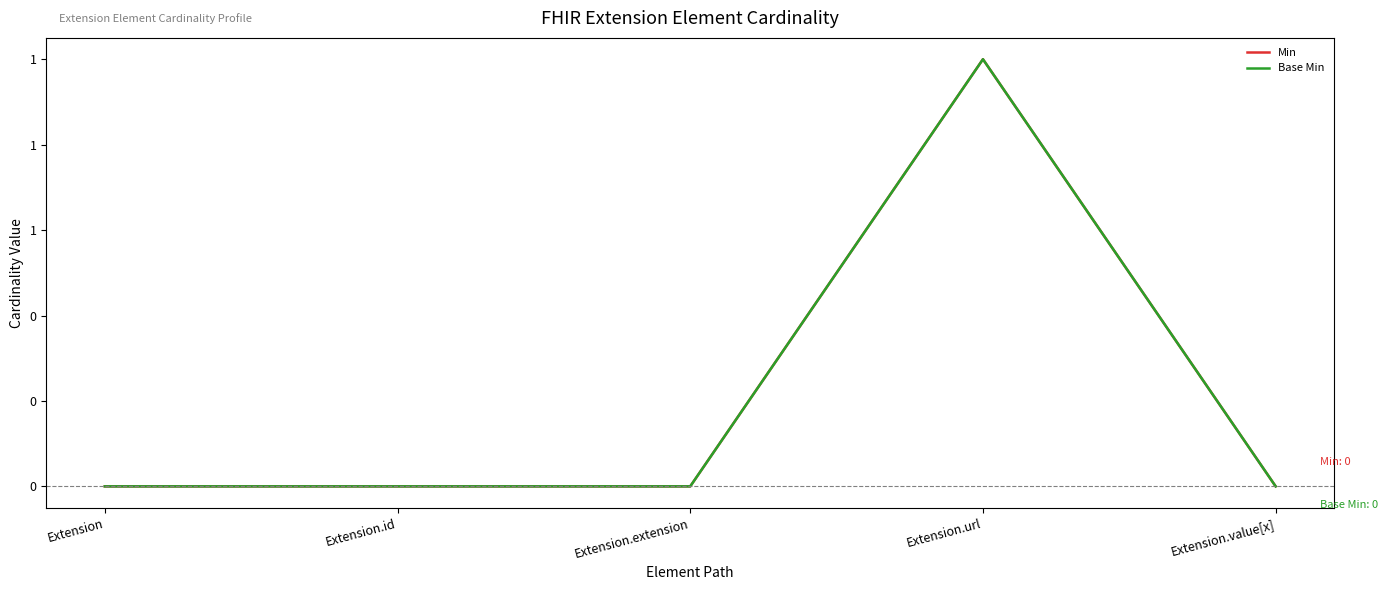

Reading left to right, extract all data points from this chart.

Min: 0	0	0	1	0
Base Min: 0	0	0	1	0